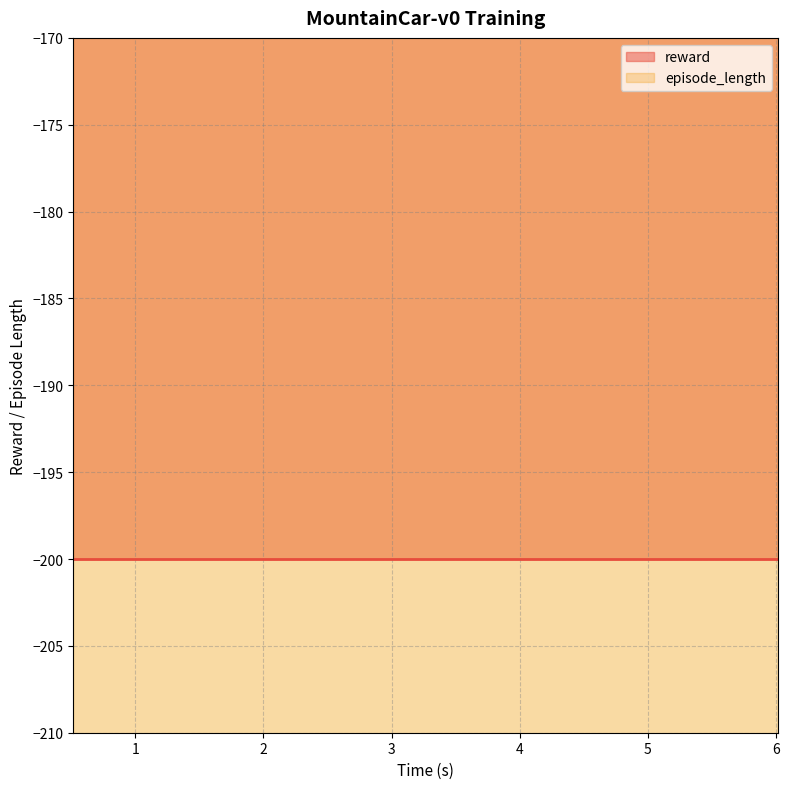

Rank the series by their maximum value, from highest to lowest.

reward_line, episode_length_line